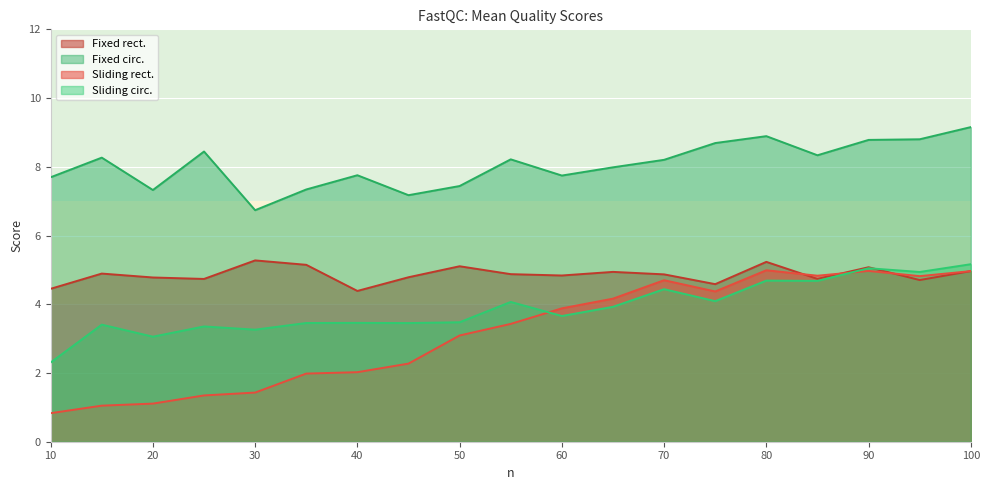

What is the sum of all Sliding circ. values?

73.9